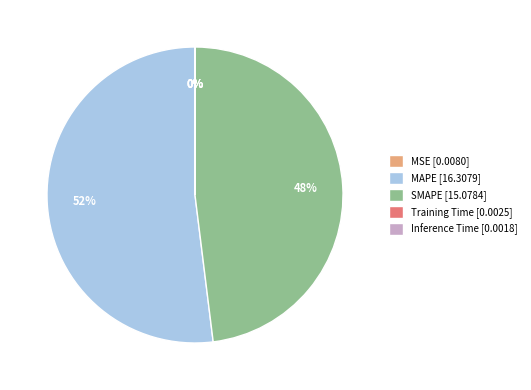

Which slice represents more than half of the pie?

MAPE